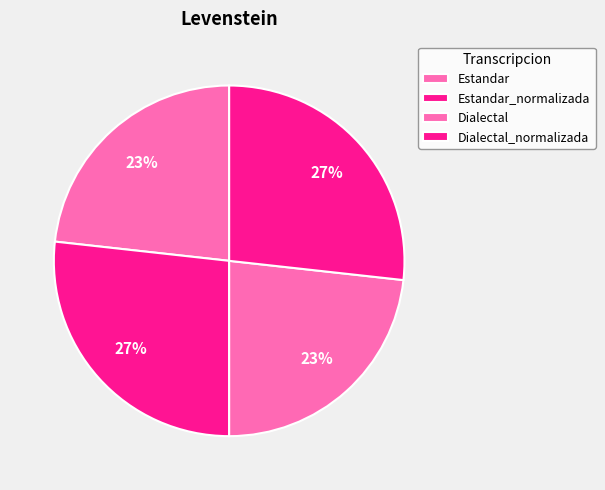

To the nearest percent, what is the difference between the largest and smallest slice percentages?

4%